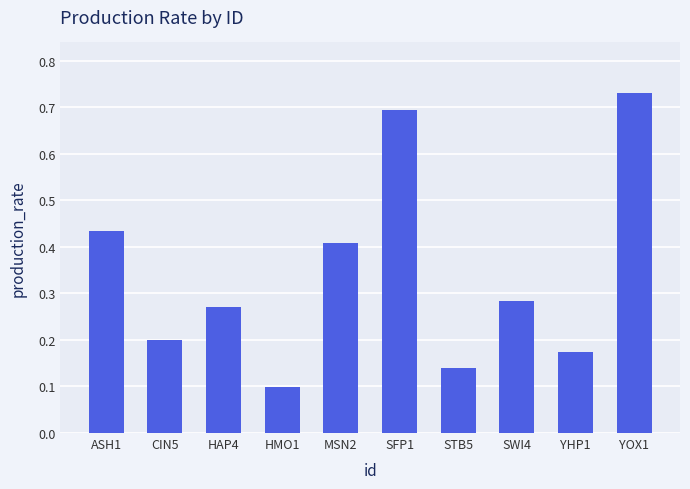

Which label corresponds to the smallest value in the chart?

HMO1